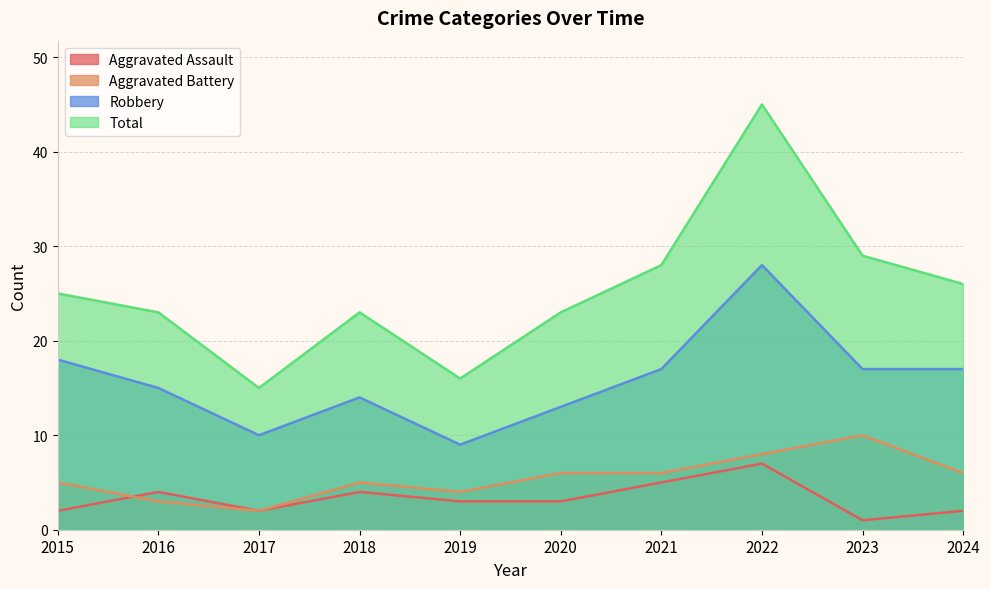

Where is Aggravated Battery nearest to the value 6?

2020